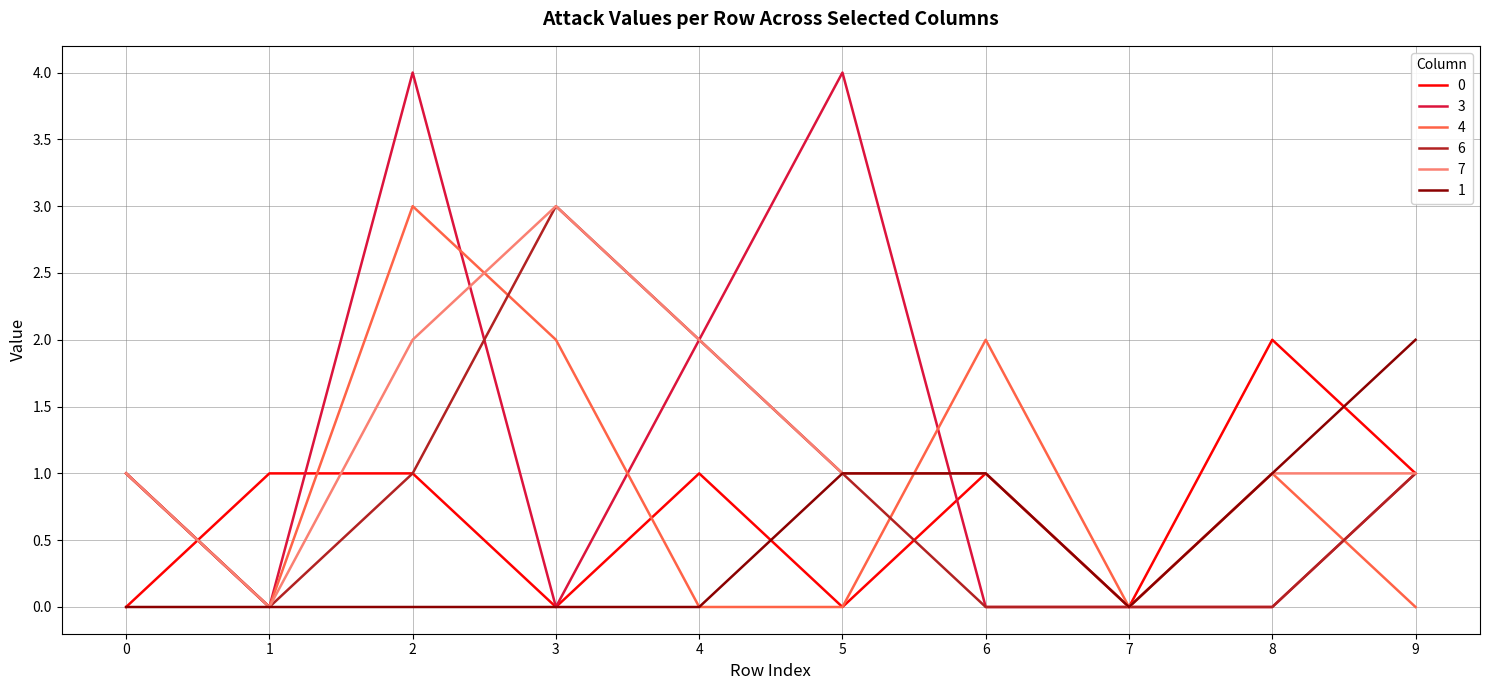

What is the total value across all series at 6?

5